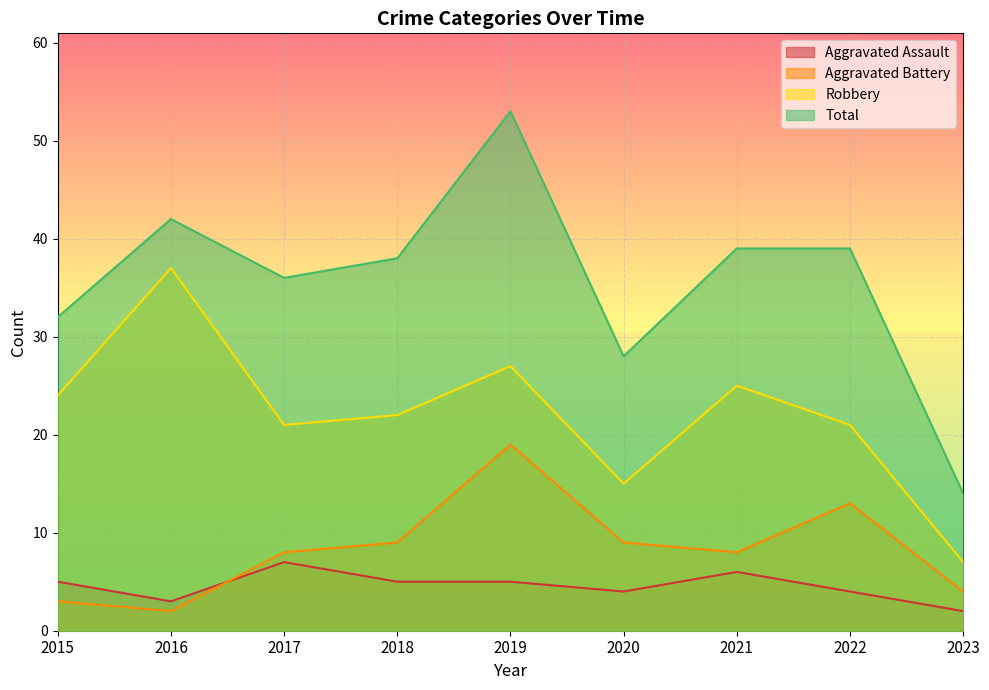

Count the number of data series in this chart.

4